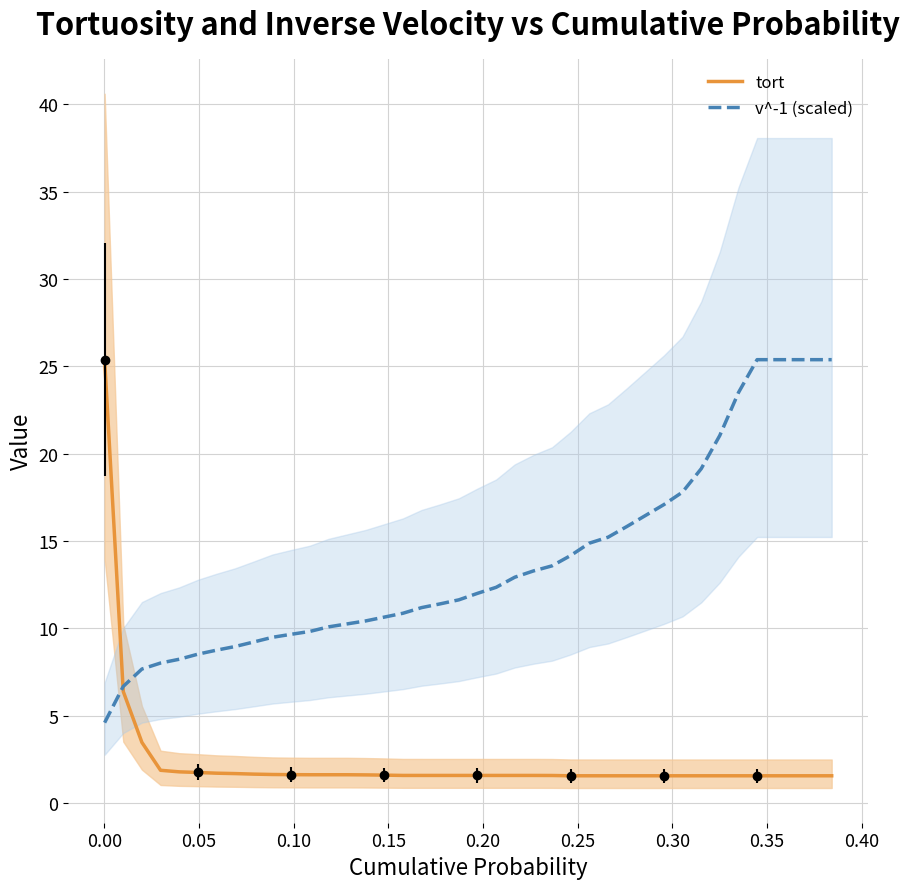

After their last crossing, which series has the higher values: v^-1 (scaled) or tort?

v^-1 (scaled)